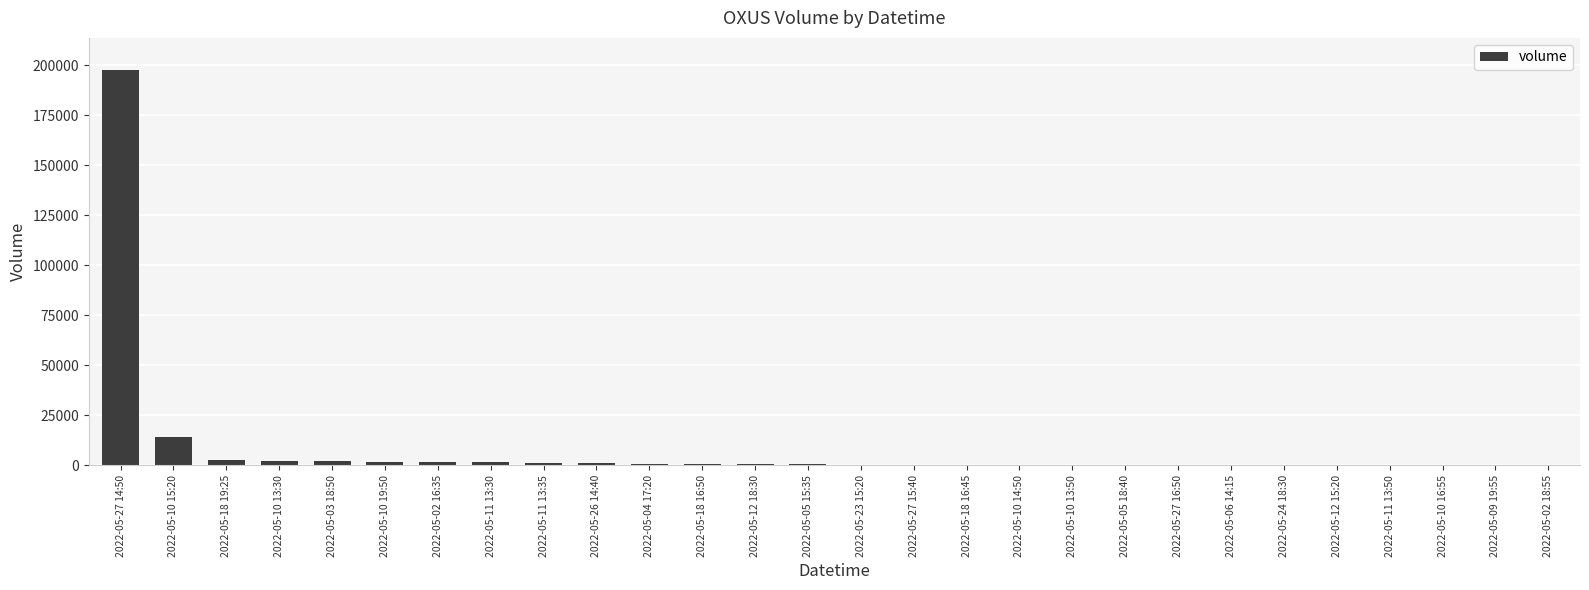

What is the difference between the values at 2022-05-27 16:50 and 2022-05-12 18:30?

363